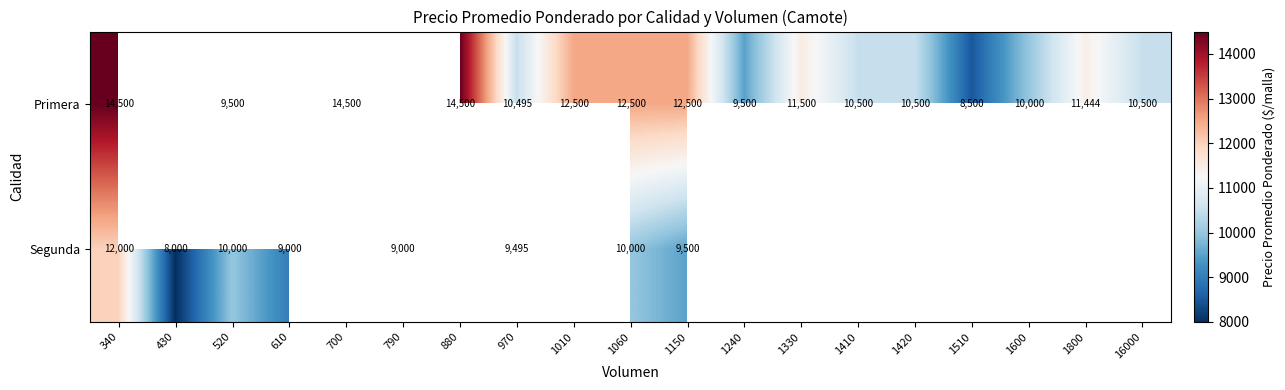

Rank the series at 970 from highest to lowest value.

Primera, Segunda